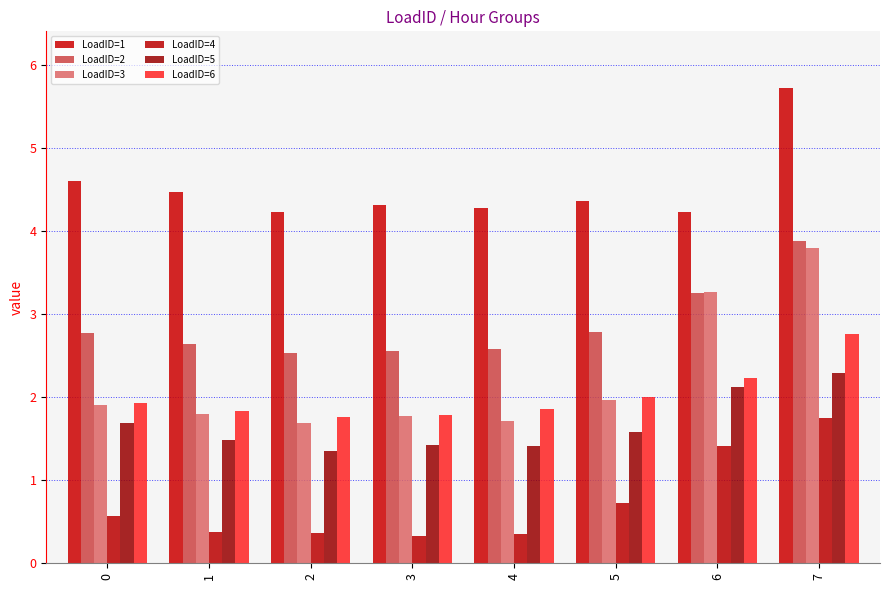

Count the LoadID=2 values in the range 2 to 3.

6